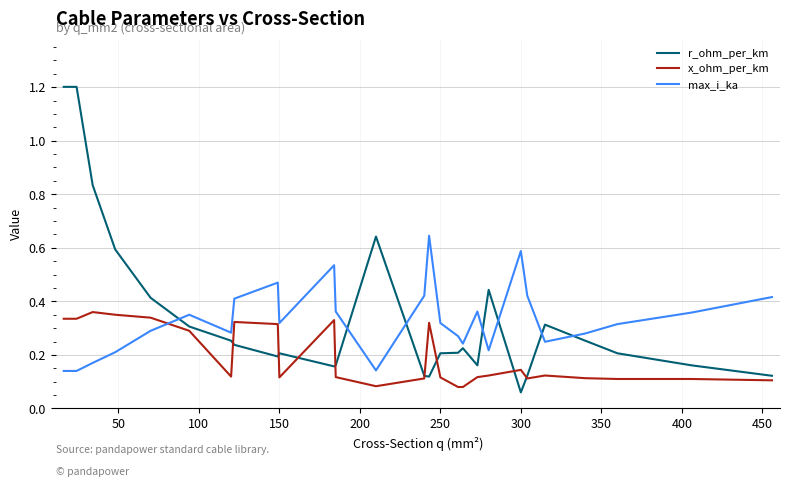

Which series has the widest spread of values?

r_ohm_per_km